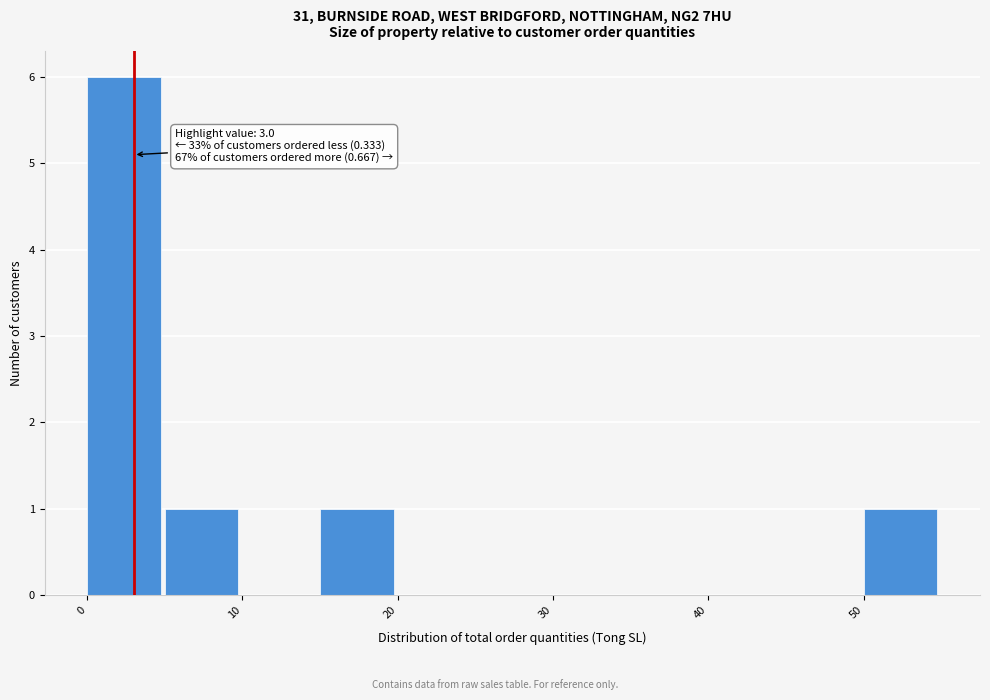

Over which range of the x-axis is the bar tallest?

0 to 5